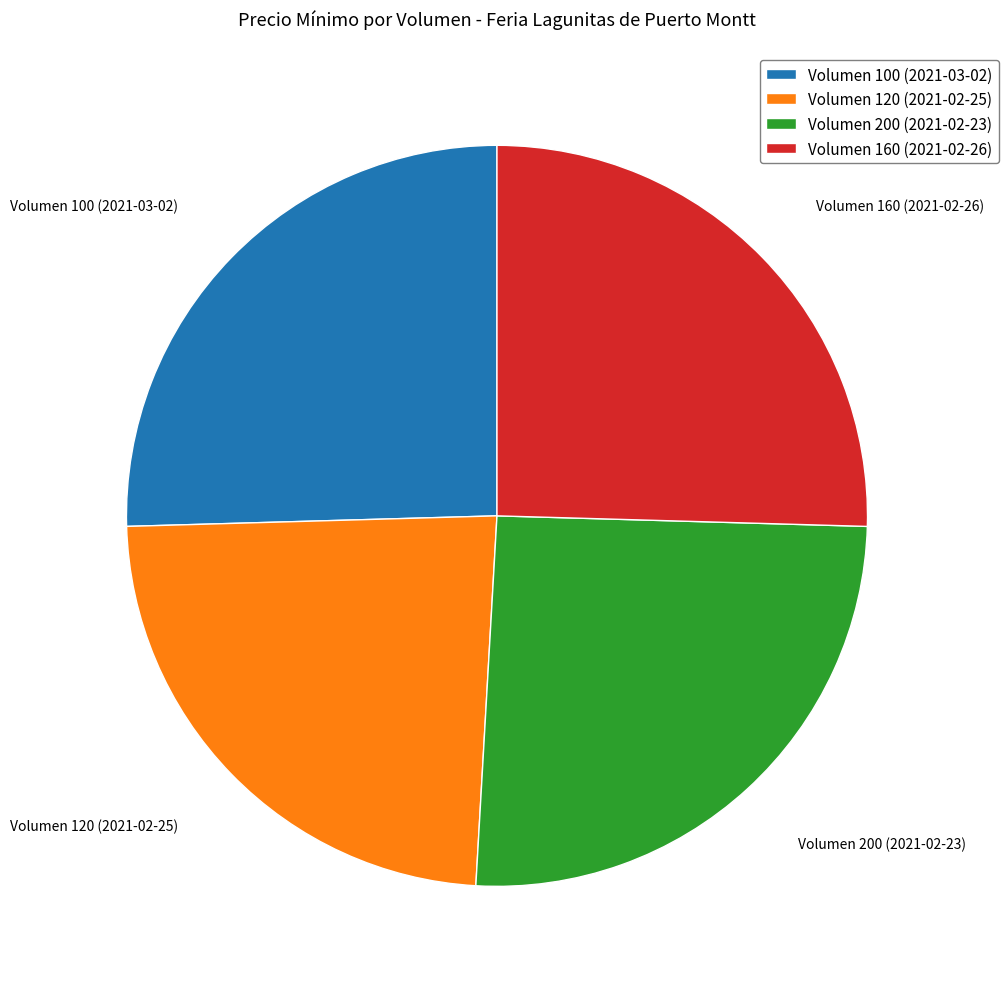

How many segments does this pie chart have?

4